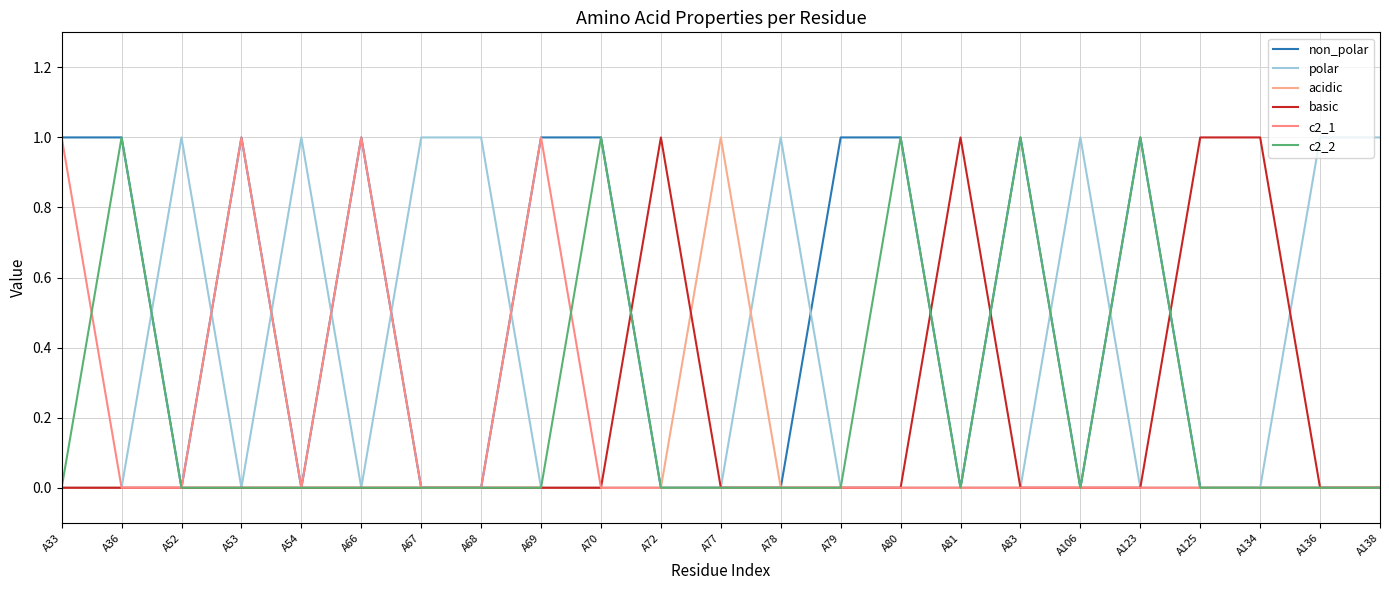

Between A54 and A81, which series saw the biggest shift?

polar